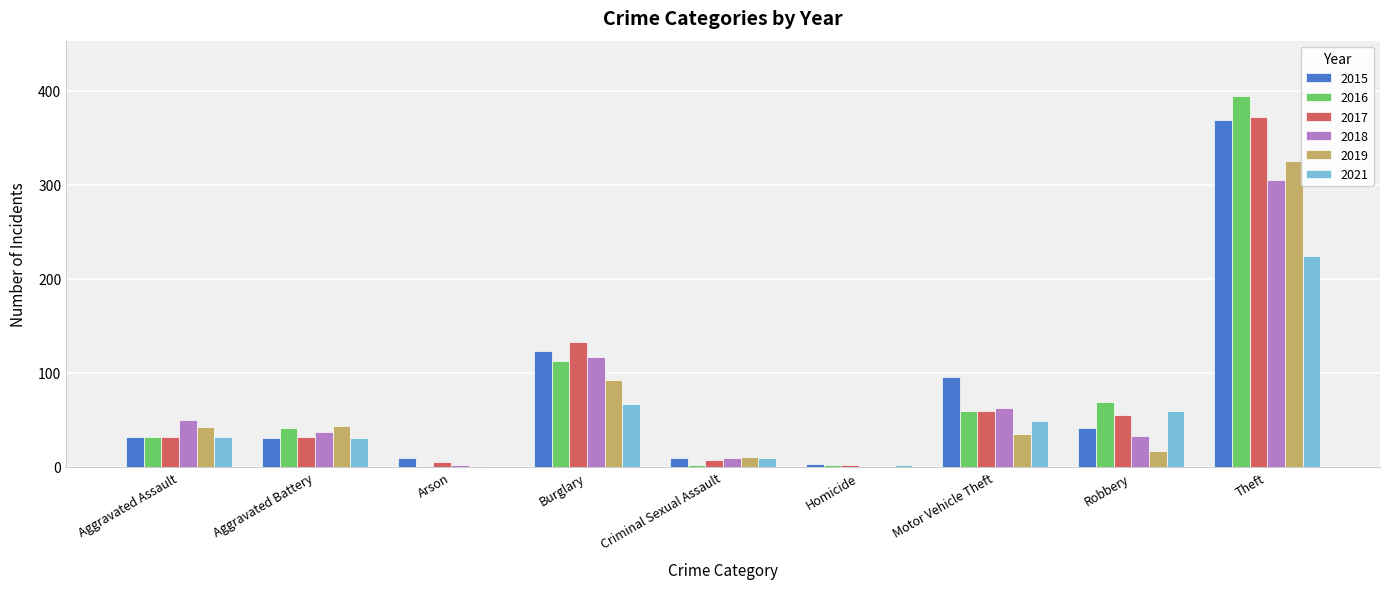

Which series has the widest spread of values?

2016